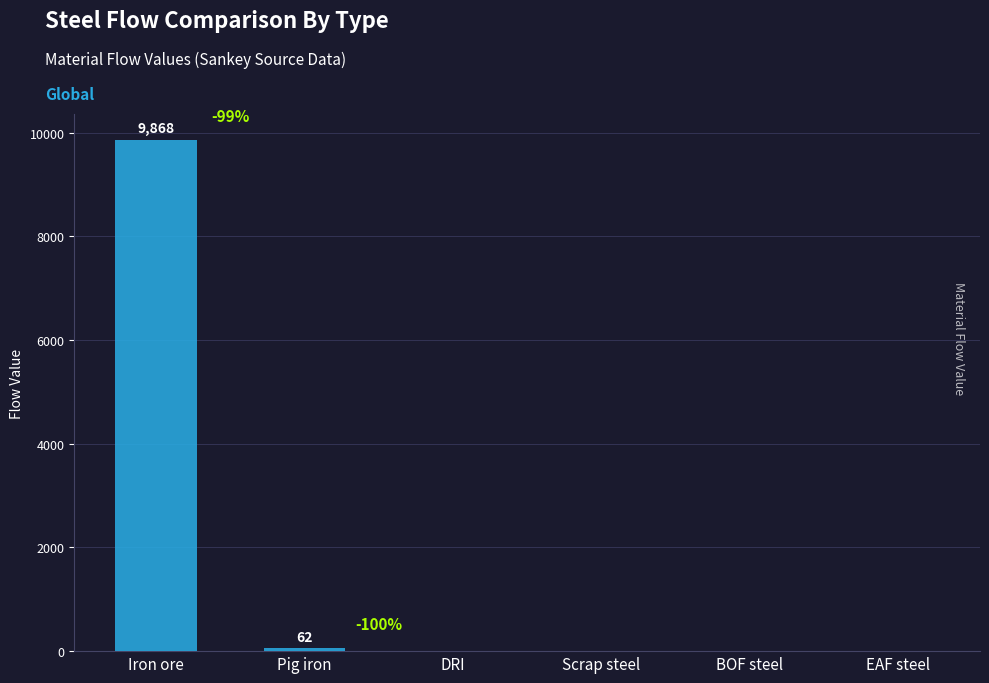

Is it true that the value at BOF steel is 6102.0?

False